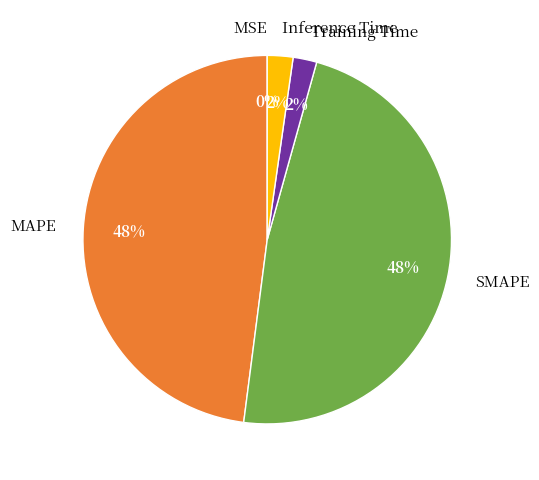

To the nearest percent, what percentage of the pie is Training Time?

2%